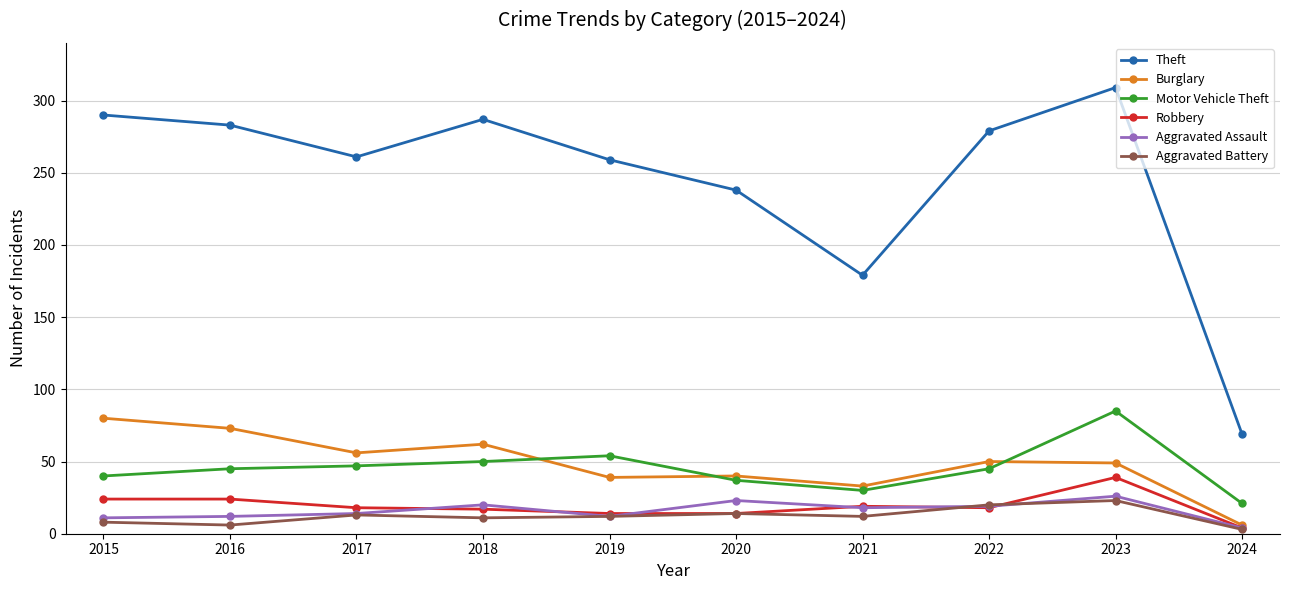

Is this an area chart (filled region under the line)?

No